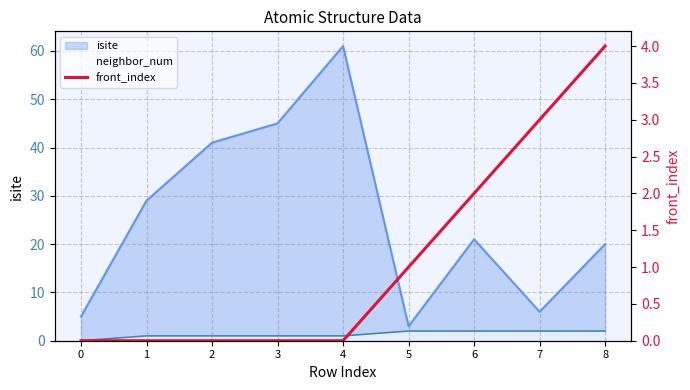

Reading right to left, list all the values displayed in this chart.

4	3	2	1	0	0	0	0	0